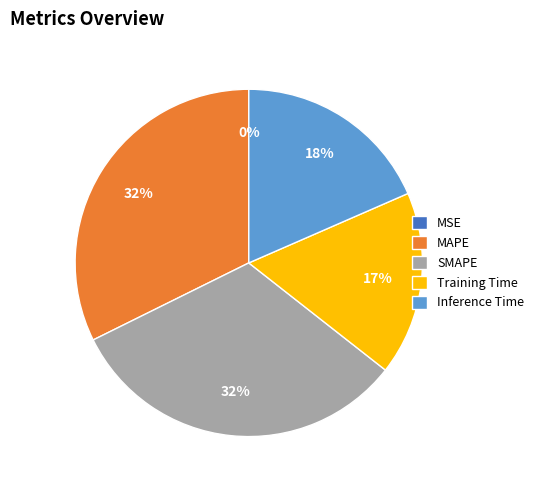

Is there any slice that represents more than half of the pie?

No